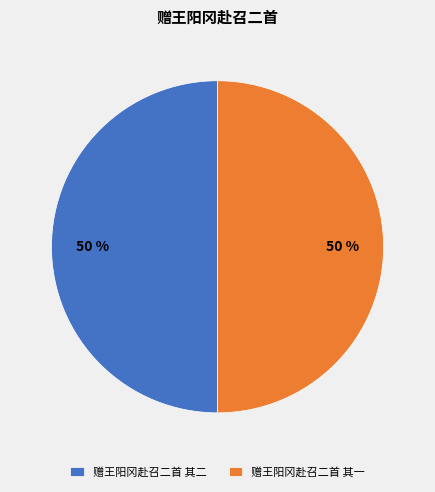

The 赠王阳冈赴召二首 其一 slice represents 57% of the pie. True or false?

False